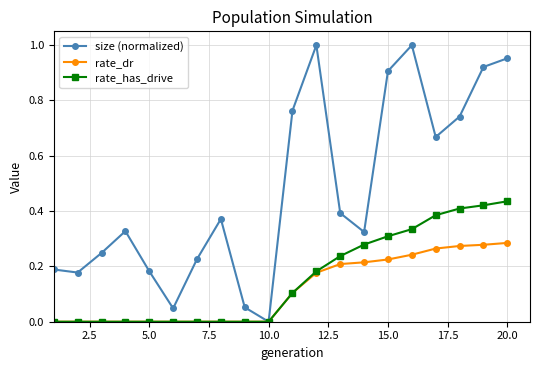

Which series has the largest range (max minus min)?

size (normalized)